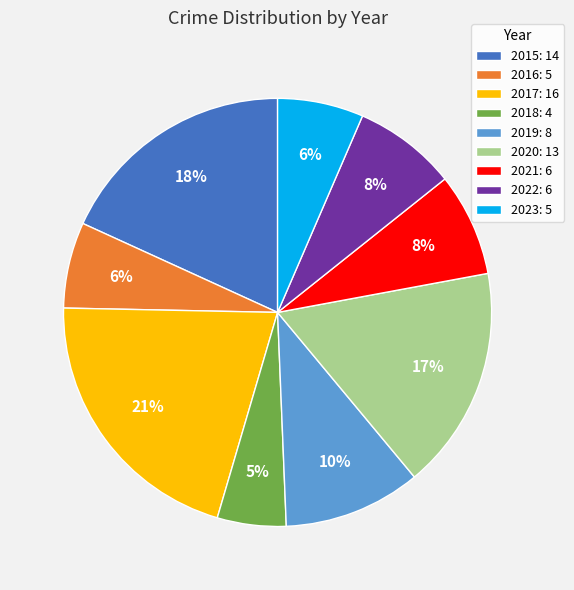

What is the smallest slice in the pie chart?

2018